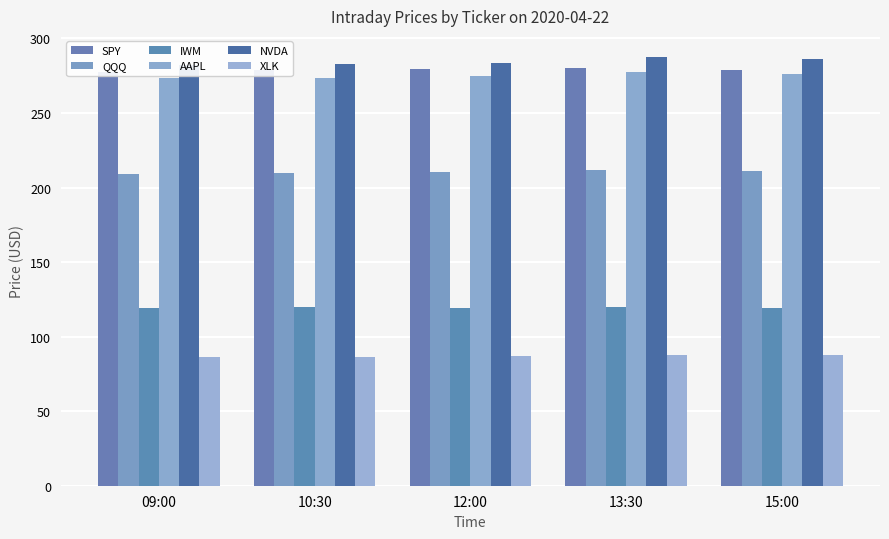

At which category is the sum across all series the highest?

13:30